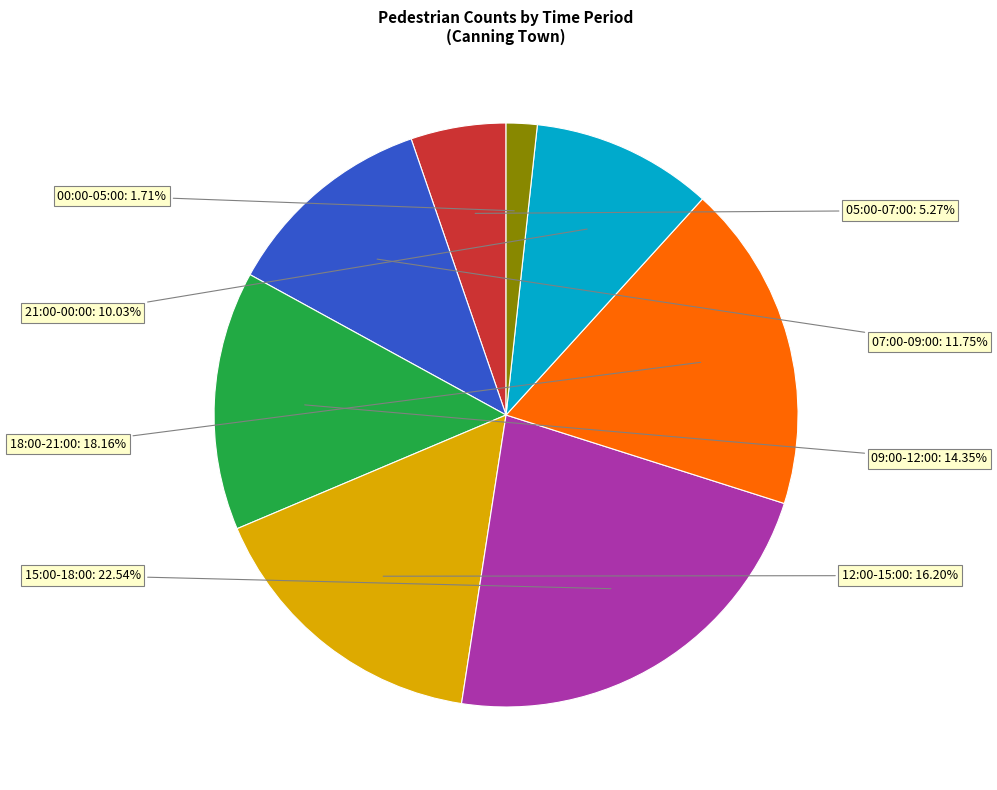

Does any single category account for the majority?

No